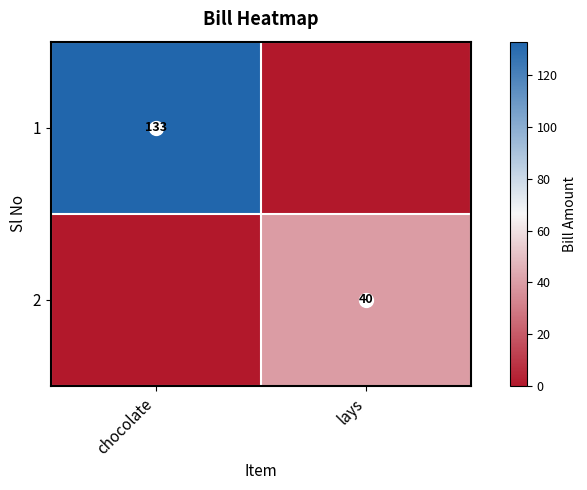

Is the value of 1 at chocolate greater than the value of 2 at lays?

Yes